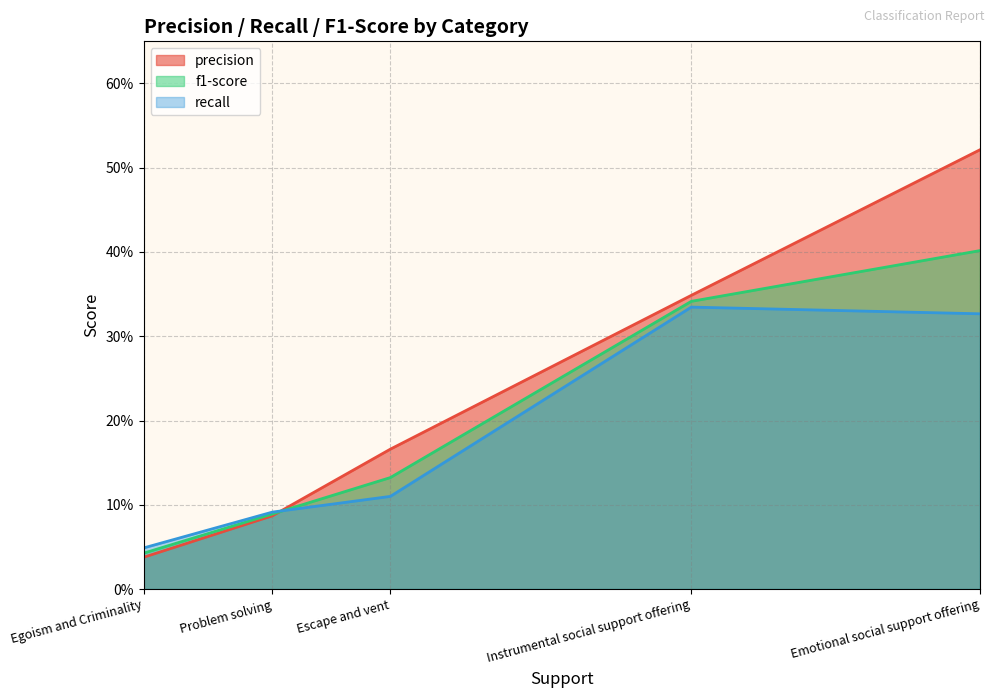

Reading left to right, what are all the values shown in this chart?

precision: Problem solving=0.1	Instrumental social support offering=0.3	Emotional social support offering=0.5	Escape and vent=0.2	Egoism and Criminality=0.0
f1-score: Problem solving=0.1	Instrumental social support offering=0.3	Emotional social support offering=0.4	Escape and vent=0.1	Egoism and Criminality=0.0
recall: Problem solving=0.1	Instrumental social support offering=0.3	Emotional social support offering=0.3	Escape and vent=0.1	Egoism and Criminality=0.0